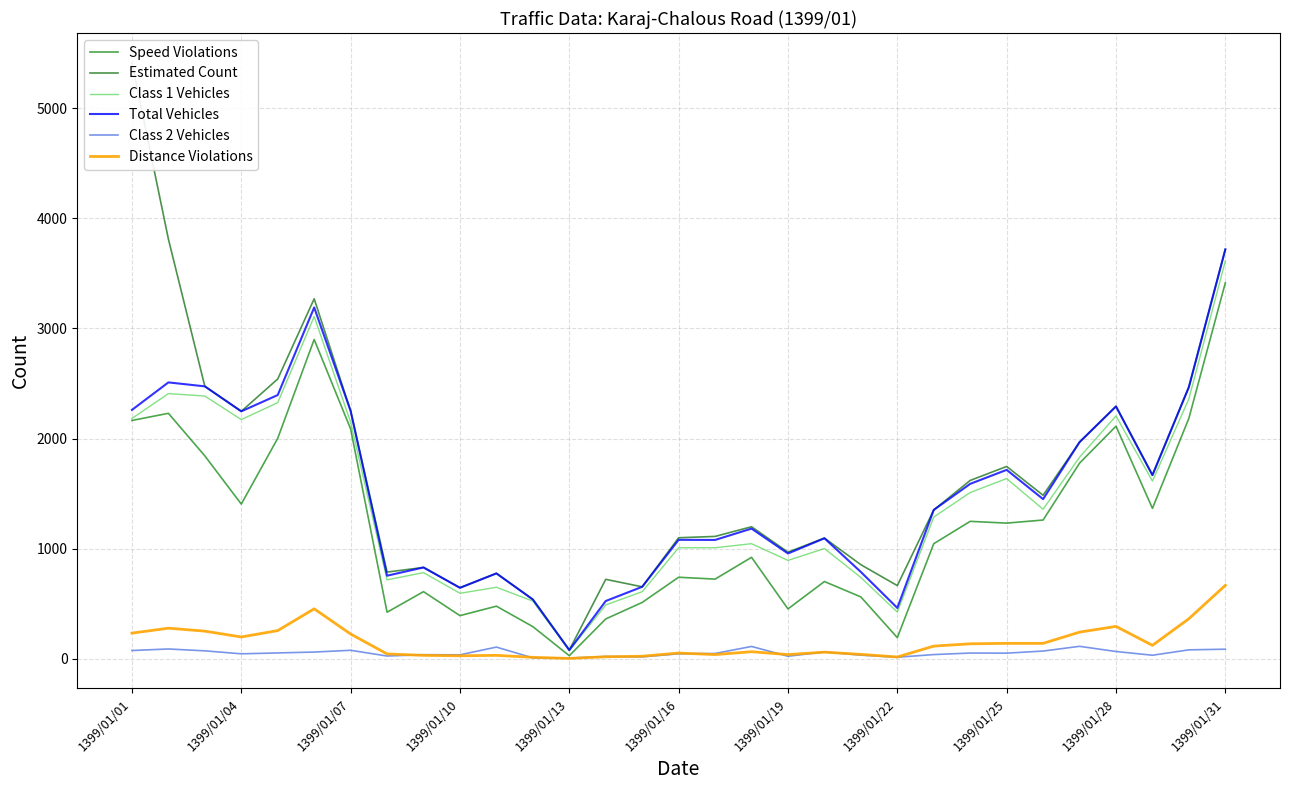

Is the value of Total Vehicles at 1399/01/13 greater than the value of Speed Violations at 1399/01/28?

No